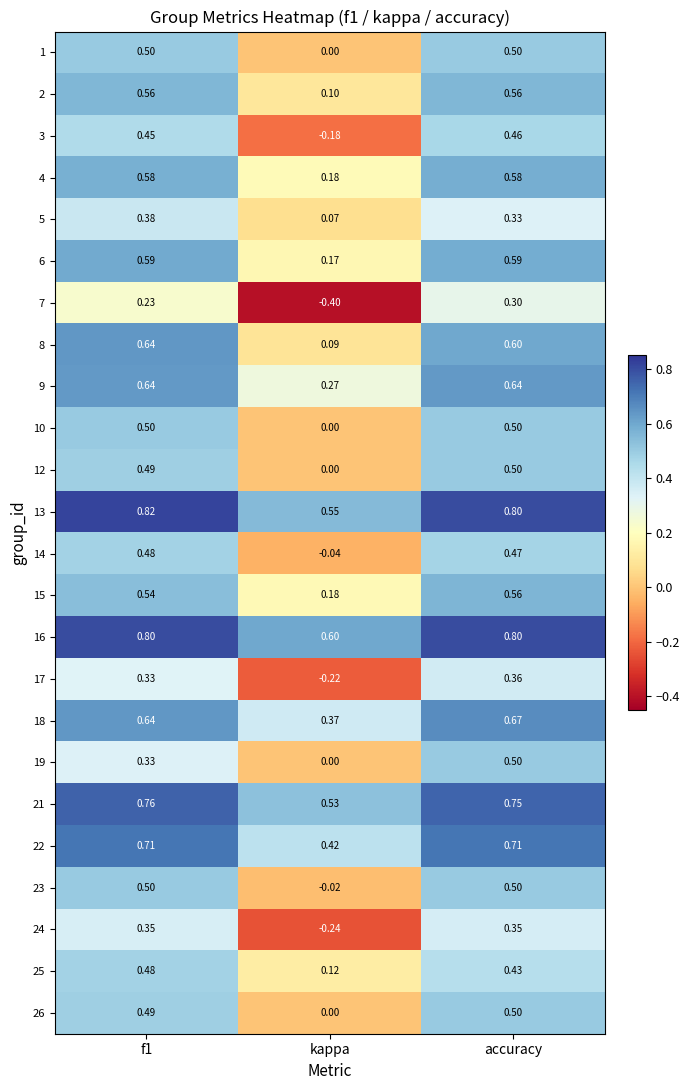

Which category has the lowest value in the 7 series?

kappa